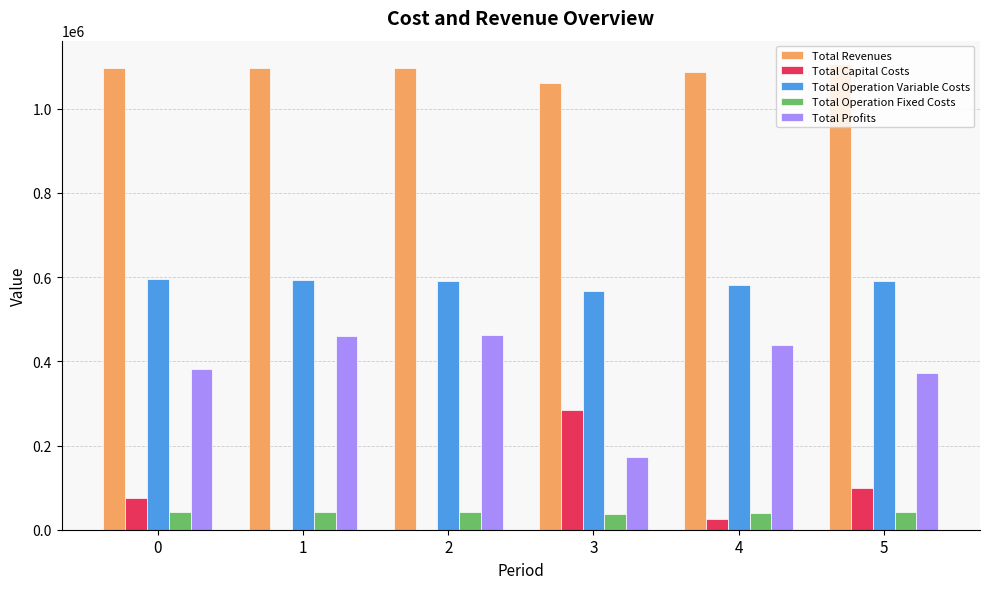

What is the sum of the Total Revenues values at 1 and 3?

2157834.0